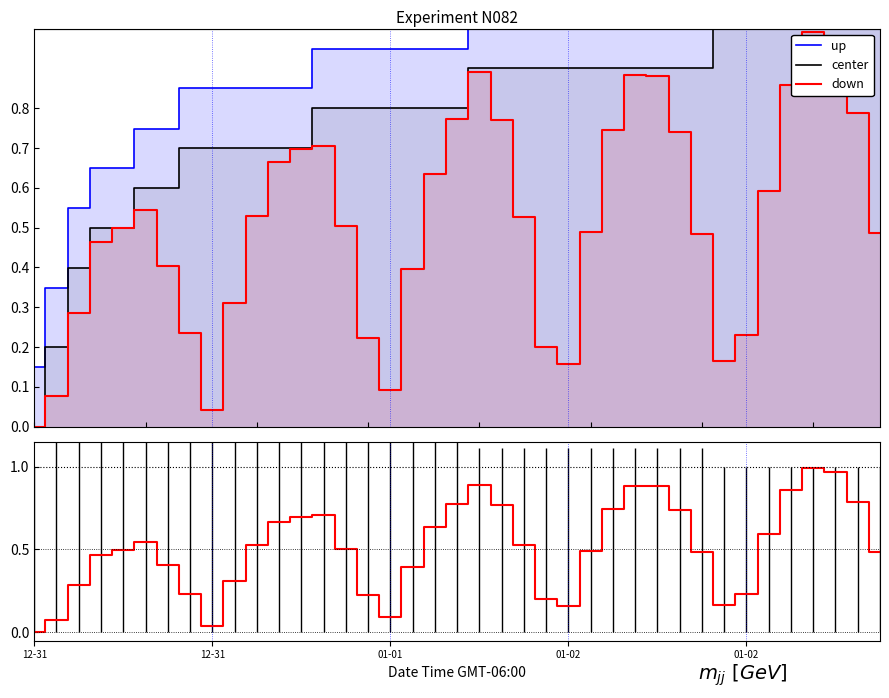

Reading left to right, transcribe all the data shown in this chart.

up: 0.1	0.3	0.5	0.6	0.6	0.7	0.7	0.8	0.8	0.8	0.8	0.8	0.8	0.9	0.9	0.9	0.9	0.9	0.9	0.9	1.0	1.0	1.0	1.0	1.0	1.0	1.0	1.0	1.0	1.0	1.0	1.0	1.0	1.0	1.0	1.0	1.0	1.0	1.0
center: 0.0	0.2	0.4	0.5	0.5	0.6	0.6	0.7	0.7	0.7	0.7	0.7	0.7	0.8	0.8	0.8	0.8	0.8	0.8	0.8	0.9	0.9	0.9	0.9	0.9	0.9	0.9	0.9	0.9	0.9	0.9	1.0	1.0	1.0	1.0	1.0	1.0	1.0	1.0
down: 0.0	0.1	0.3	0.5	0.5	0.5	0.4	0.2	0.0	0.3	0.5	0.7	0.7	0.7	0.5	0.2	0.1	0.4	0.6	0.8	0.9	0.8	0.5	0.2	0.2	0.5	0.7	0.9	0.9	0.7	0.5	0.2	0.2	0.6	0.9	1.0	1.0	0.8	0.5